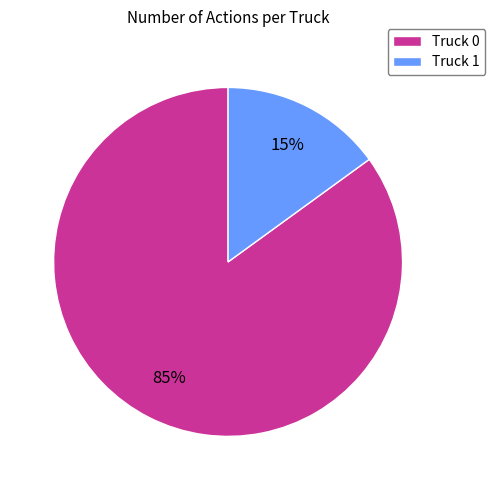

Is there any slice that represents more than half of the pie?

Yes